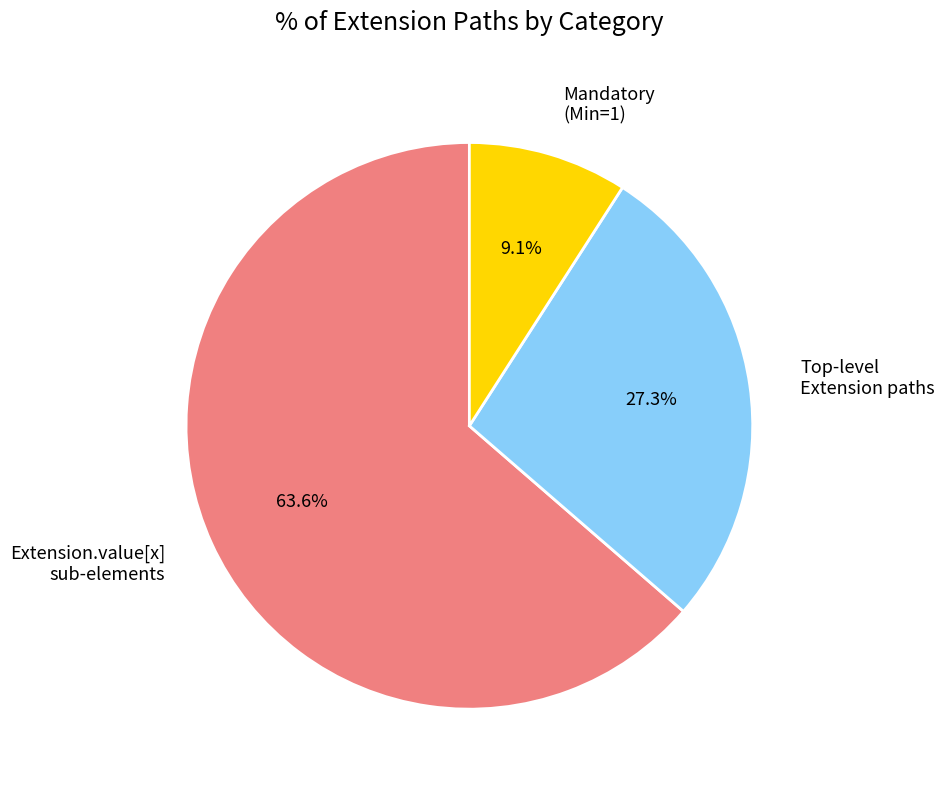

Count the number of slices in the pie.

3